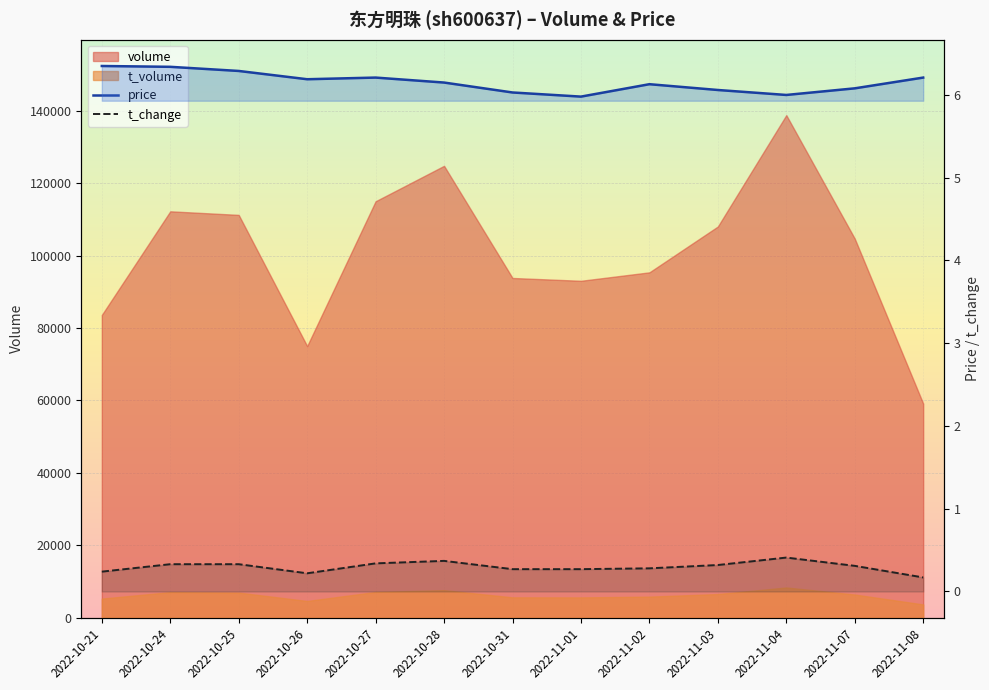

Which label corresponds to the largest value in the chart?

2022-10-21